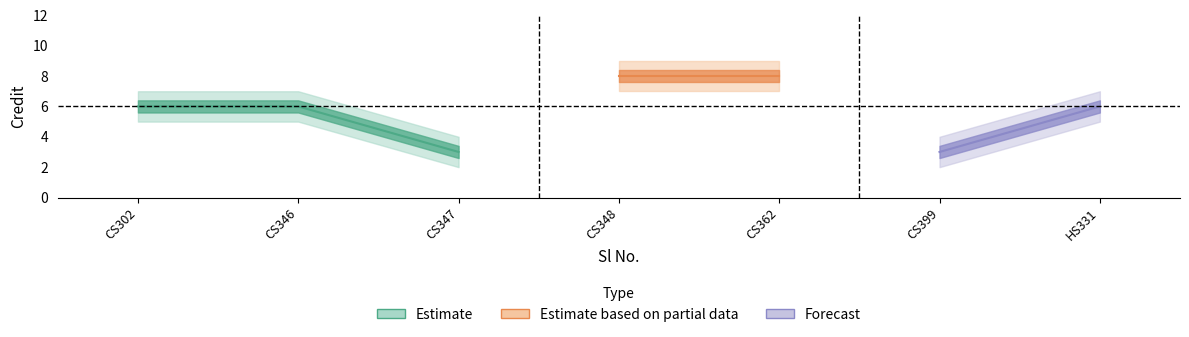

Between 2 and 4, which is larger?

4